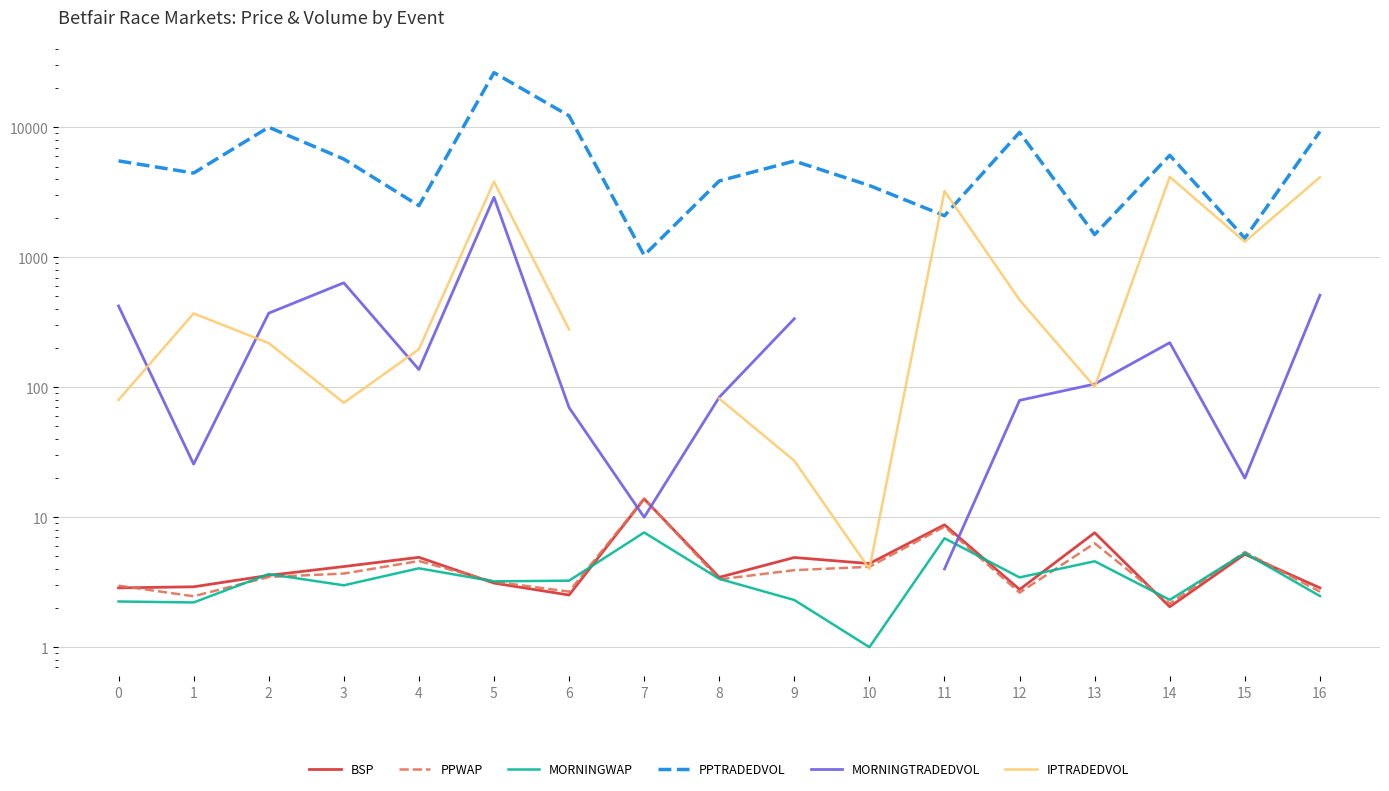

Where is the first local minimum for PPWAP?

1